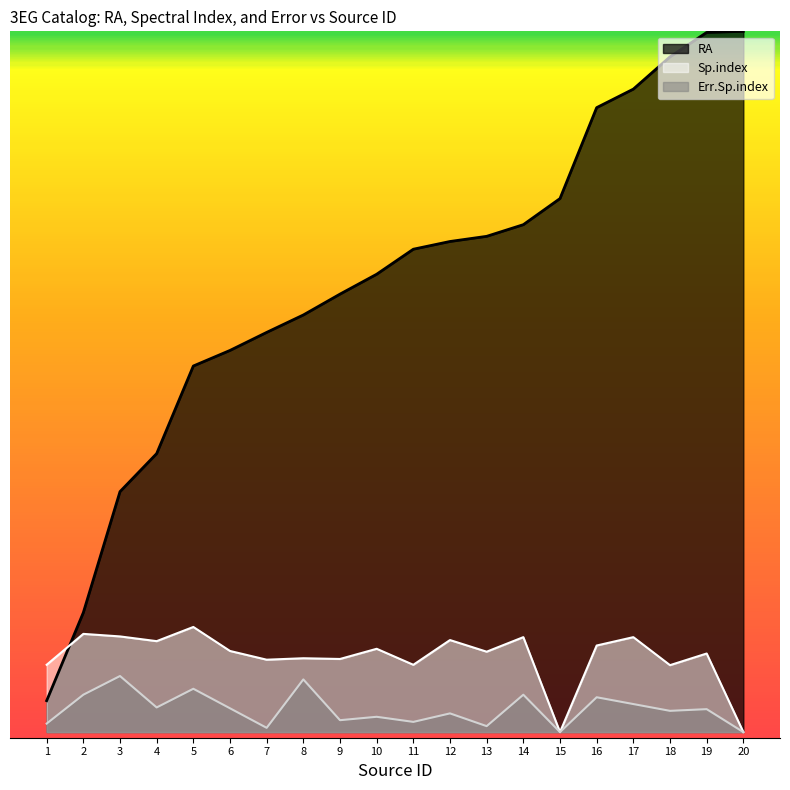

List the series in order of their peak value, highest first.

RA, Sp.index, Err.Sp.index